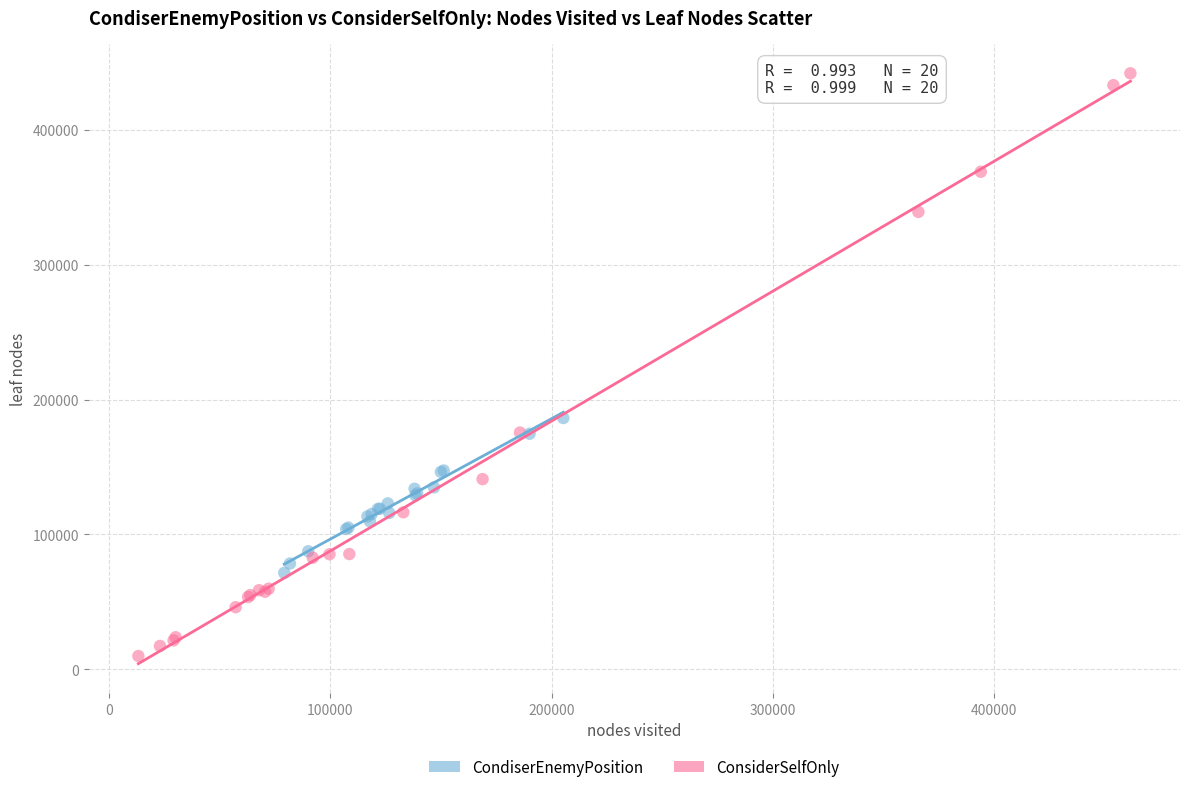

Which series contains the lowest Y value?

ConsiderSelfOnly